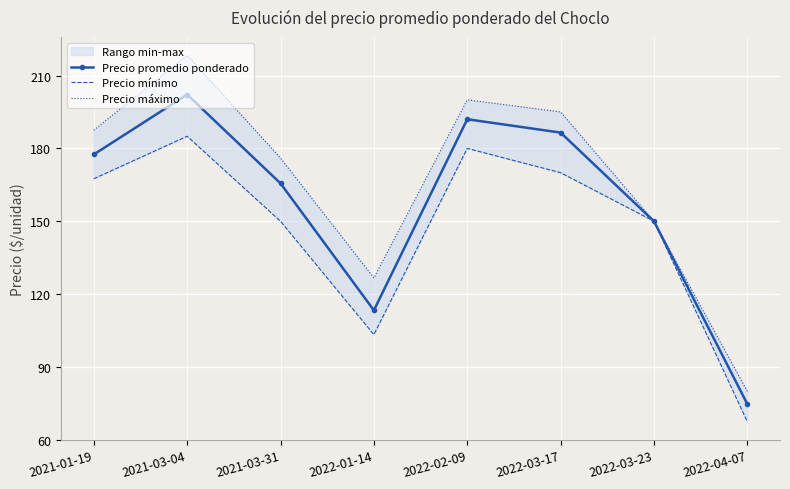

What is the sum of all Precio promedio ponderado values?

1261.8